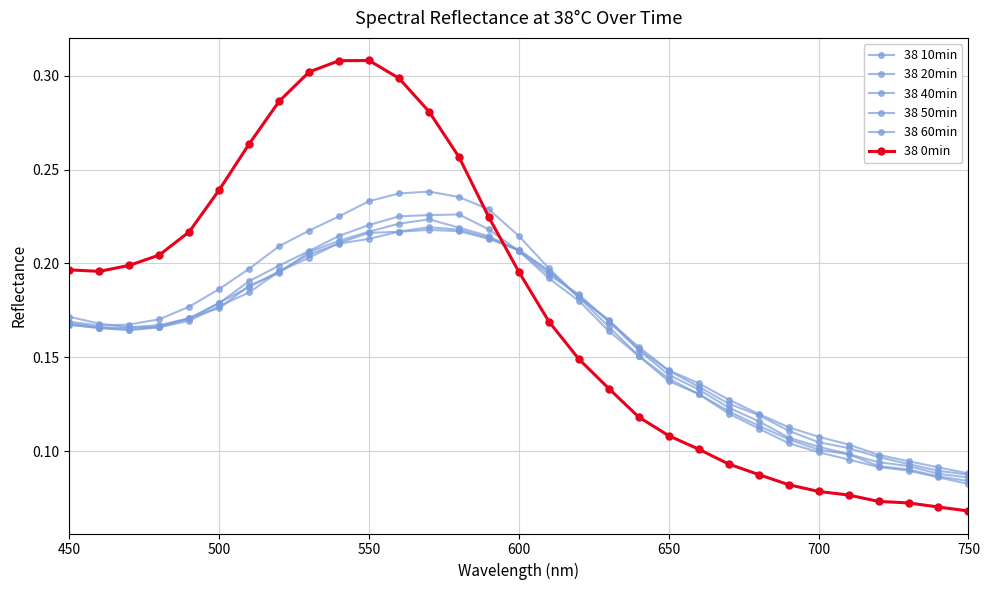

How many data points does each series have?

31